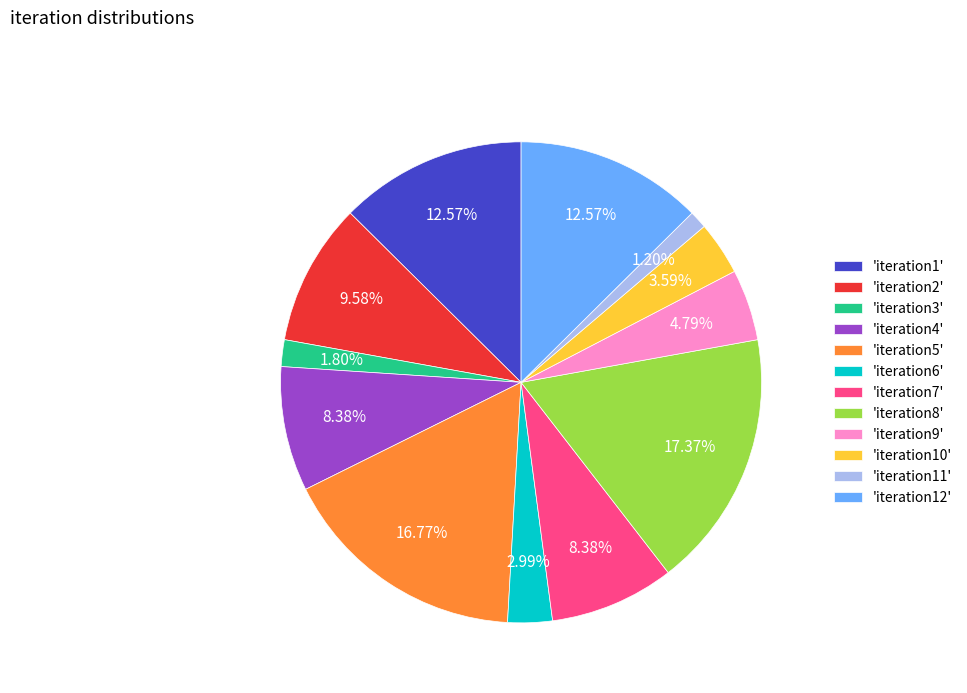

Count the number of slices in the pie.

12